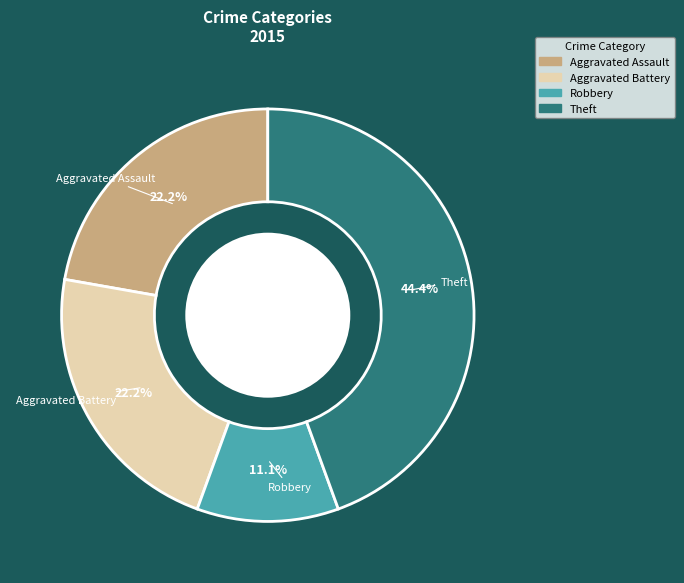

True or false: Aggravated Assault accounts for 16% of the total.

False